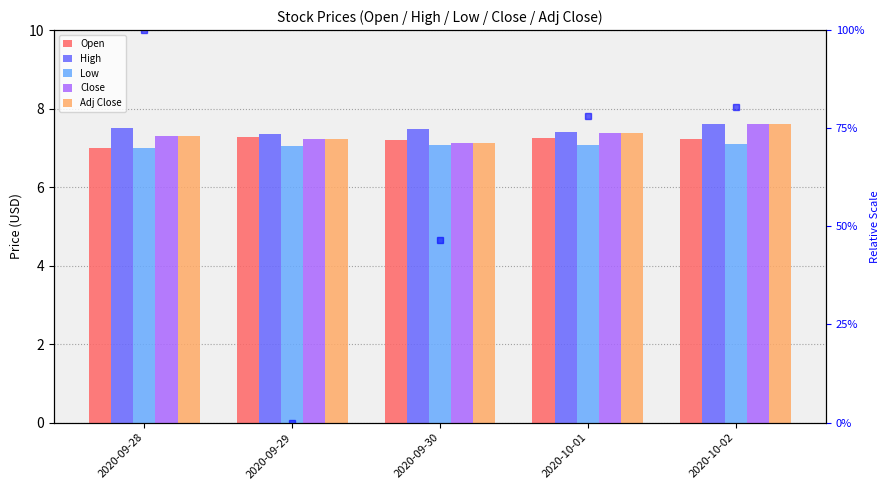

The value of Low at 2020-09-28 is 9.6. True or false?

False